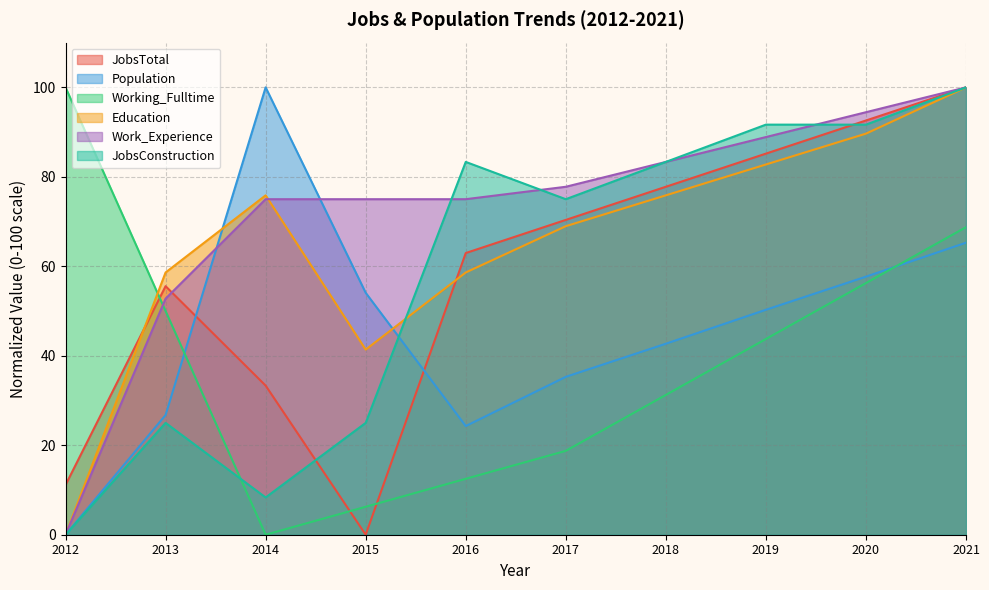

What is the total value across all series at 2014?

292.5